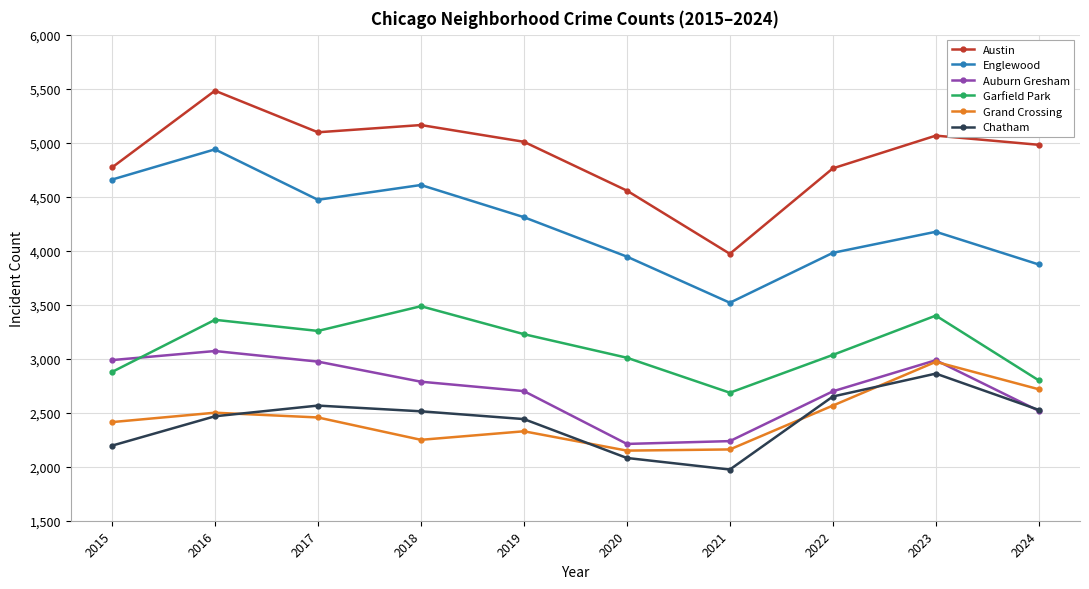

What is the value of the Grand Crossing point at the 6th from the left?

2149